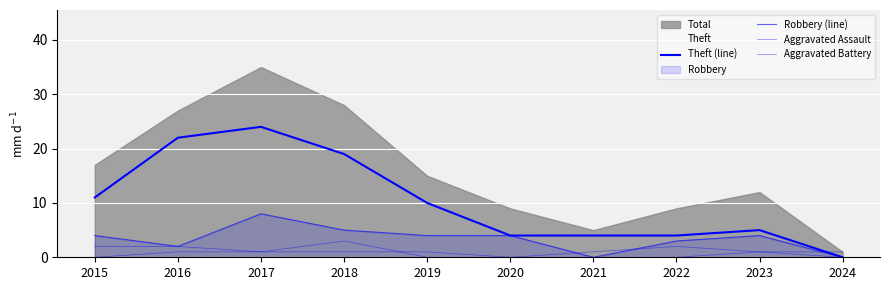

How many times do Aggravated Battery and Aggravated Assault cross each other?

1